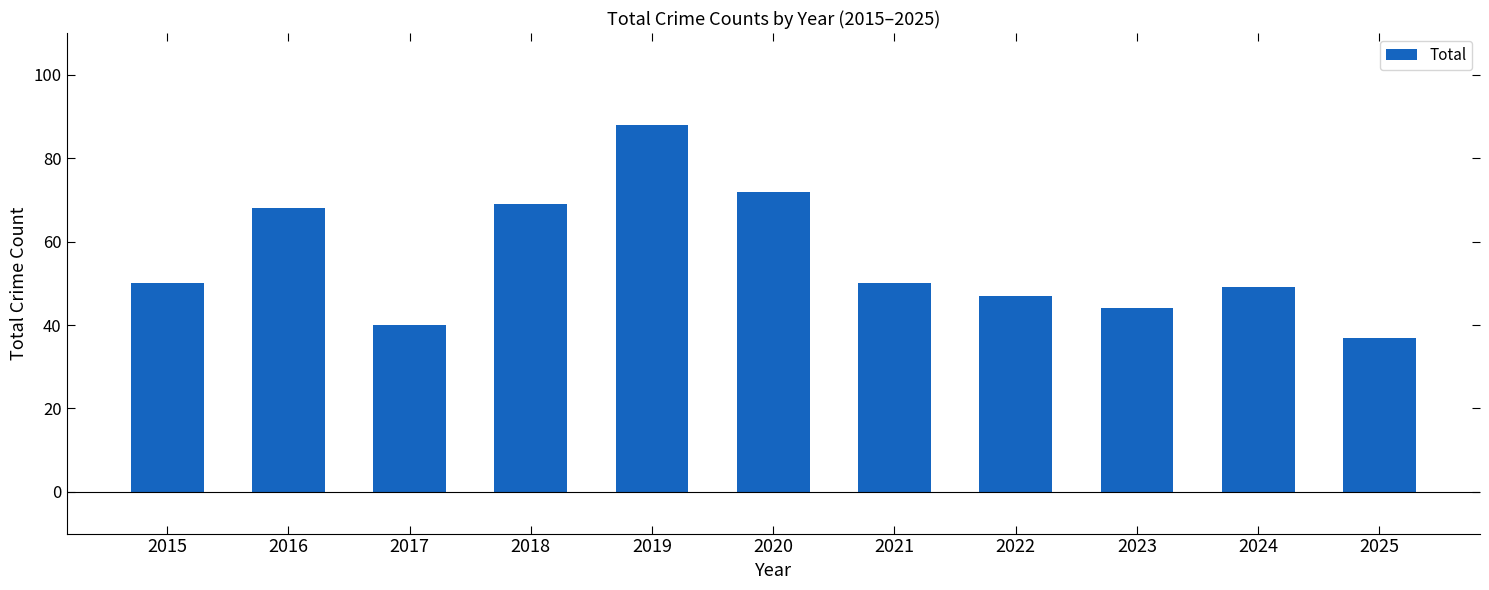

What is the average value?

56